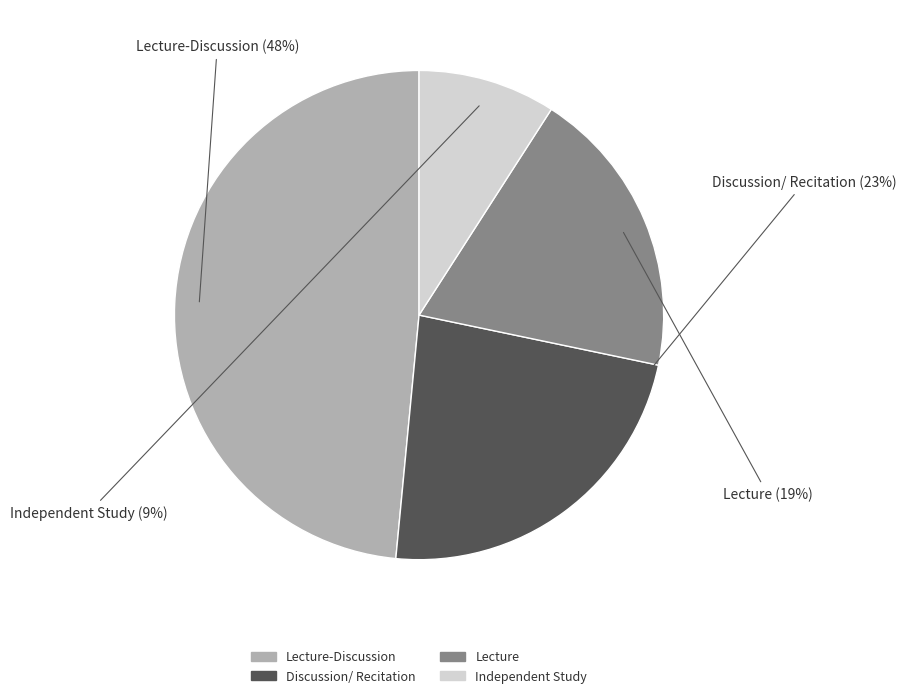

The Lecture slice represents 19% of the pie. True or false?

True